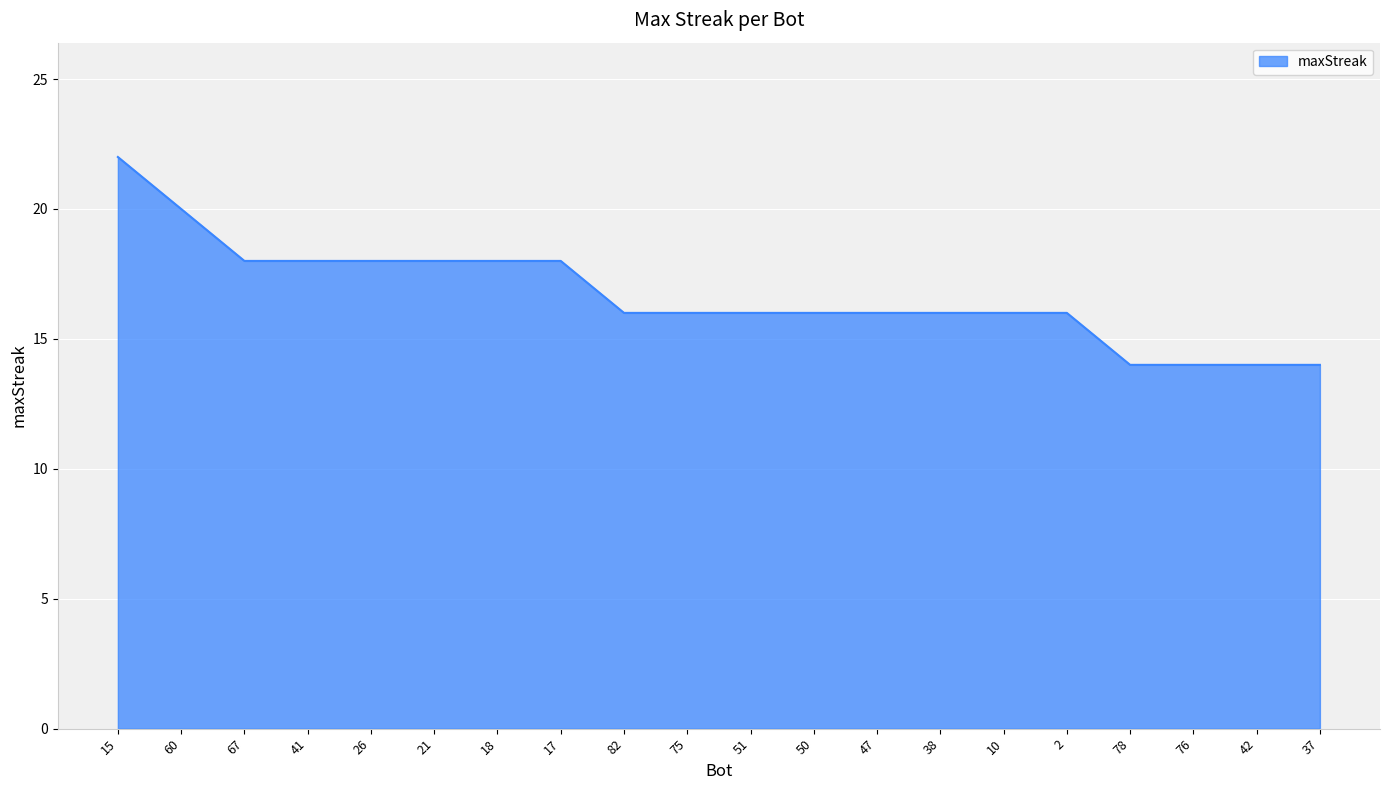

How many categories are shown in the chart?

20